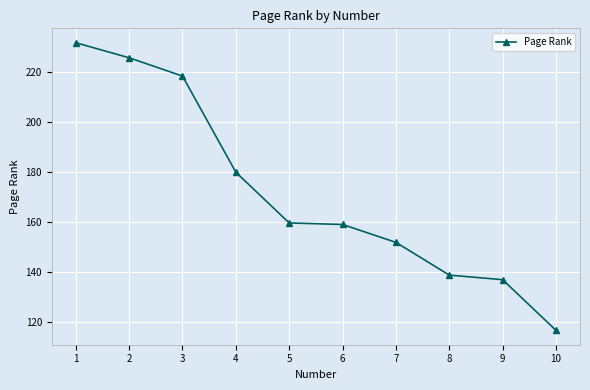

At which category does the chart reach its minimum across all series?

10